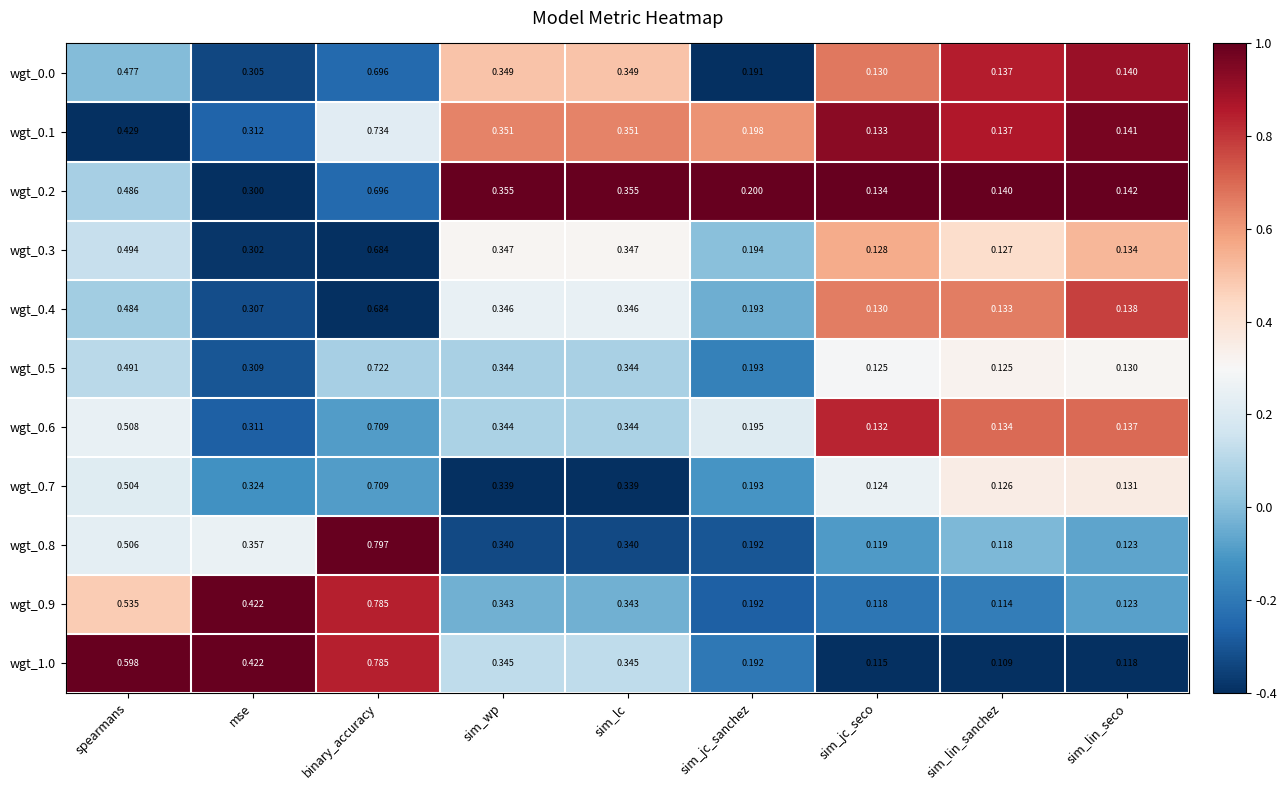

Where is wgt_0.9 nearest to the value 0?

sim_lin_sanchez